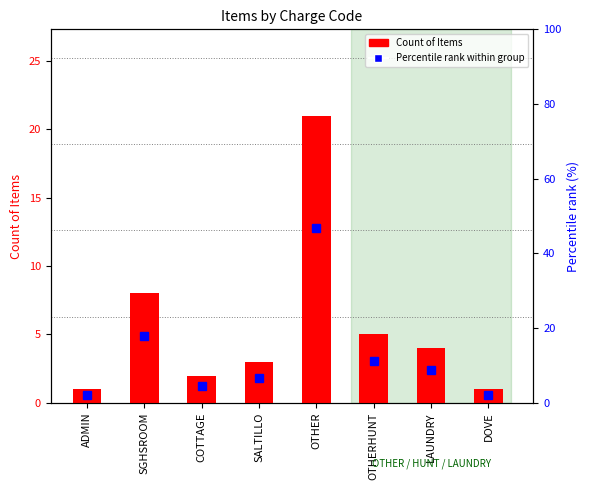

At which label does Percentile rank first exceed 8?

SGHSROOM